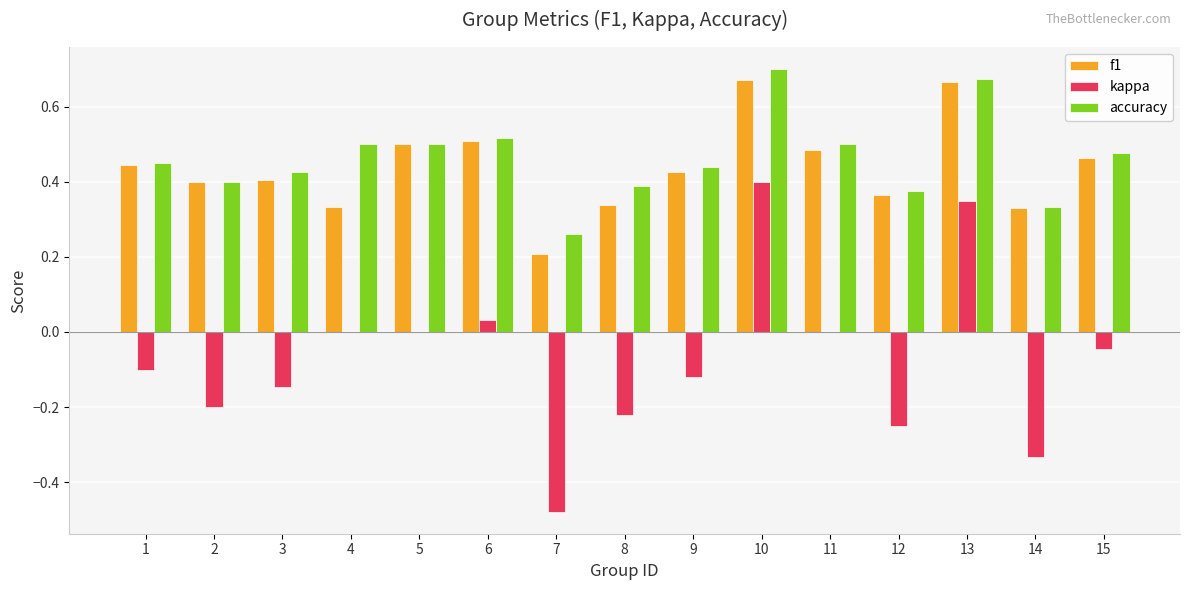

True or false: f1 has a value of 0.5 at 6.

True